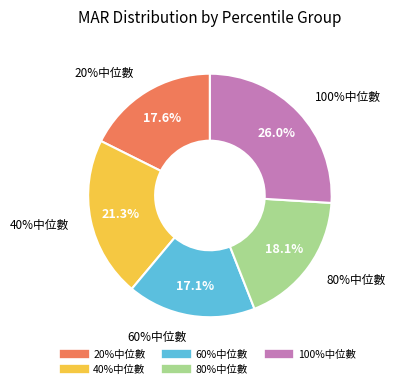

Rank the categories by value from highest to lowest.

100%中位數, 40%中位數, 80%中位數, 20%中位數, 60%中位數